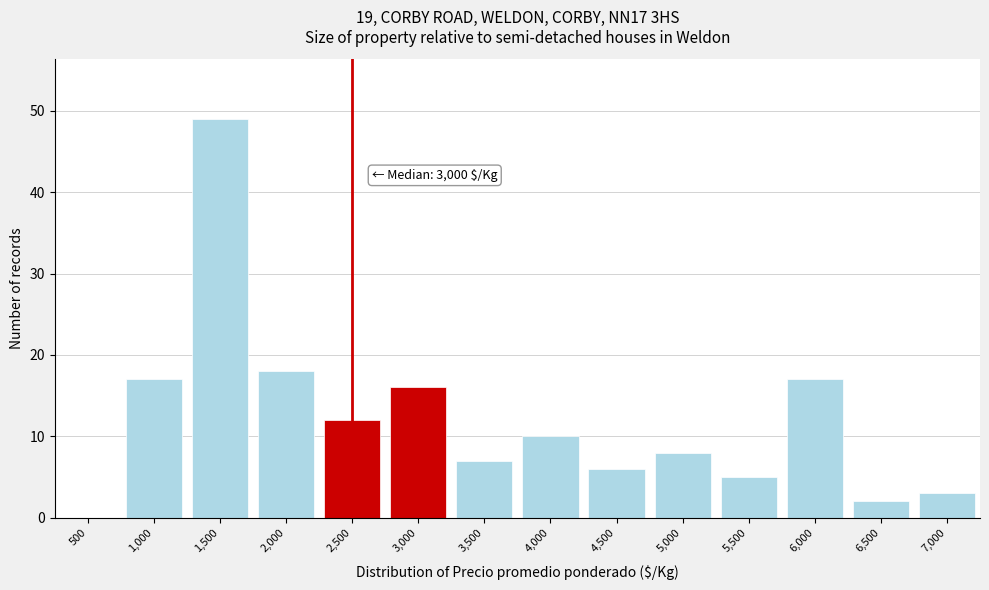

Reading left to right, list all the values displayed in this chart.

500=0	1,000=17	1,500=49	2,000=18	2,500=12	3,000=16	3,500=7	4,000=10	4,500=6	5,000=8	5,500=5	6,000=17	6,500=2	7,000=3